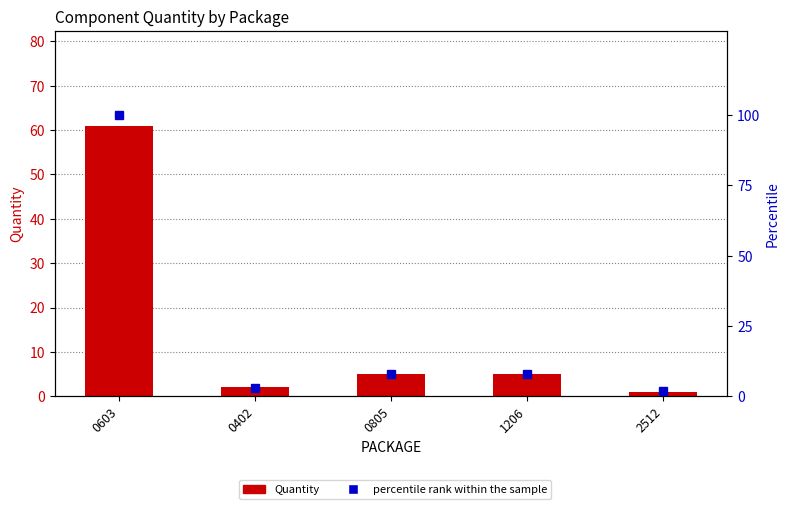

What is the label of the 3rd bar from the right?

0805